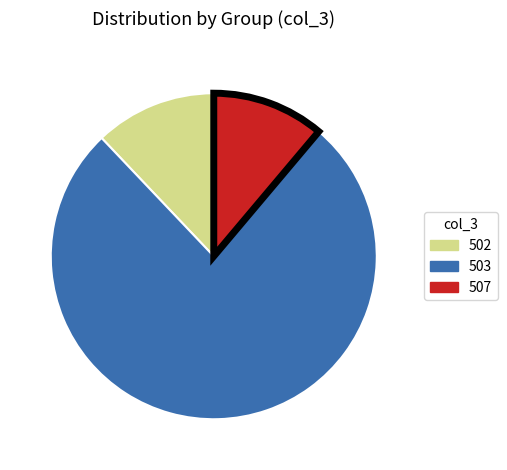

Rank the categories by value from highest to lowest.

503, 502, 507